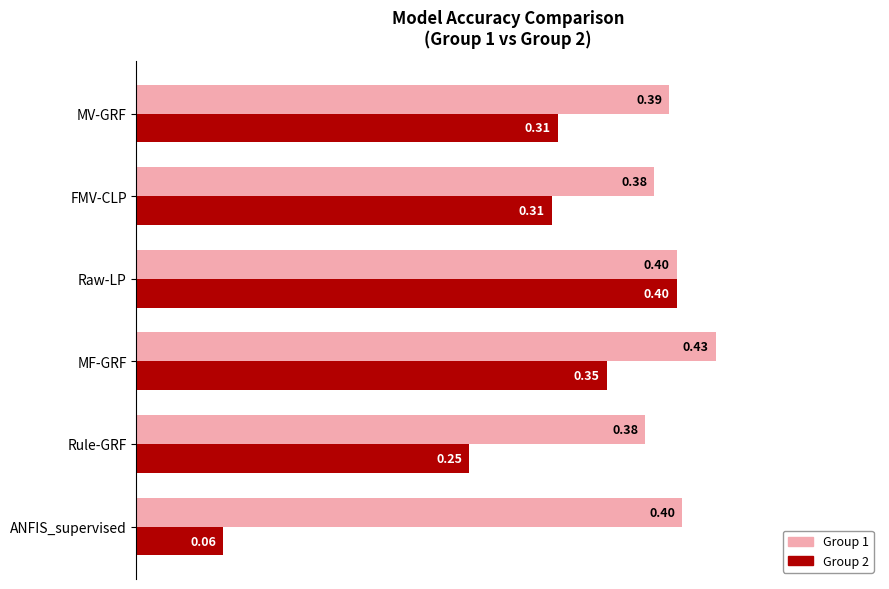

At which category is the sum across all series the highest?

Raw-LP